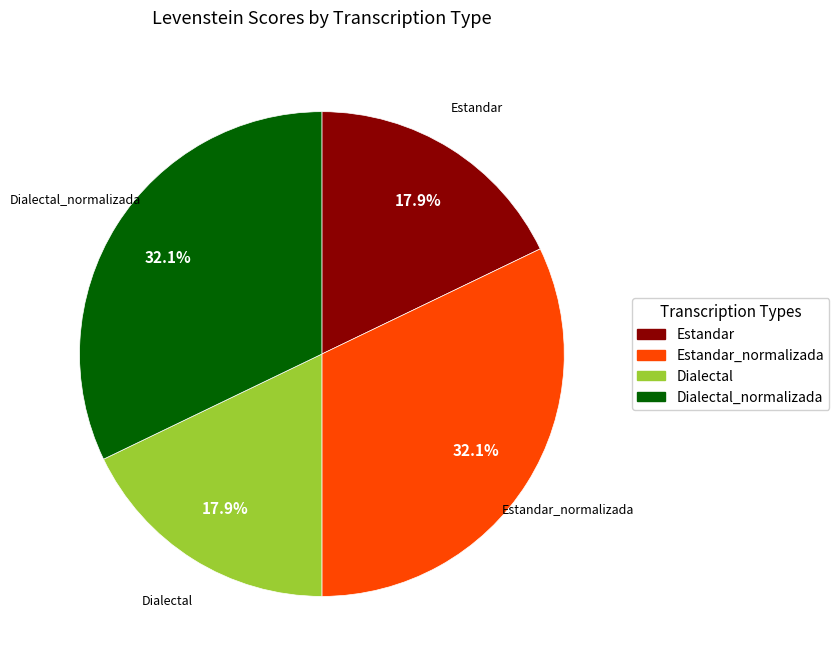

Is there any slice that represents more than half of the pie?

No